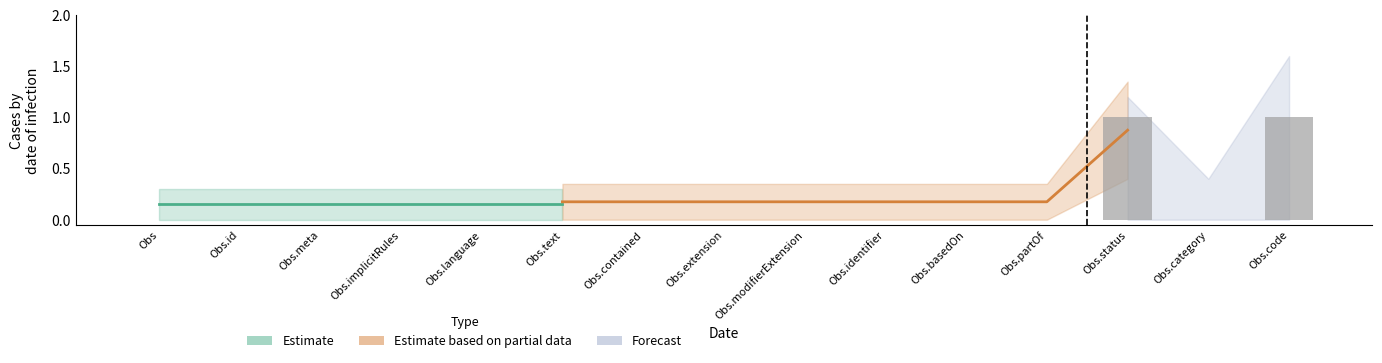

True or false: the data shows 1 at Obs.id.

False